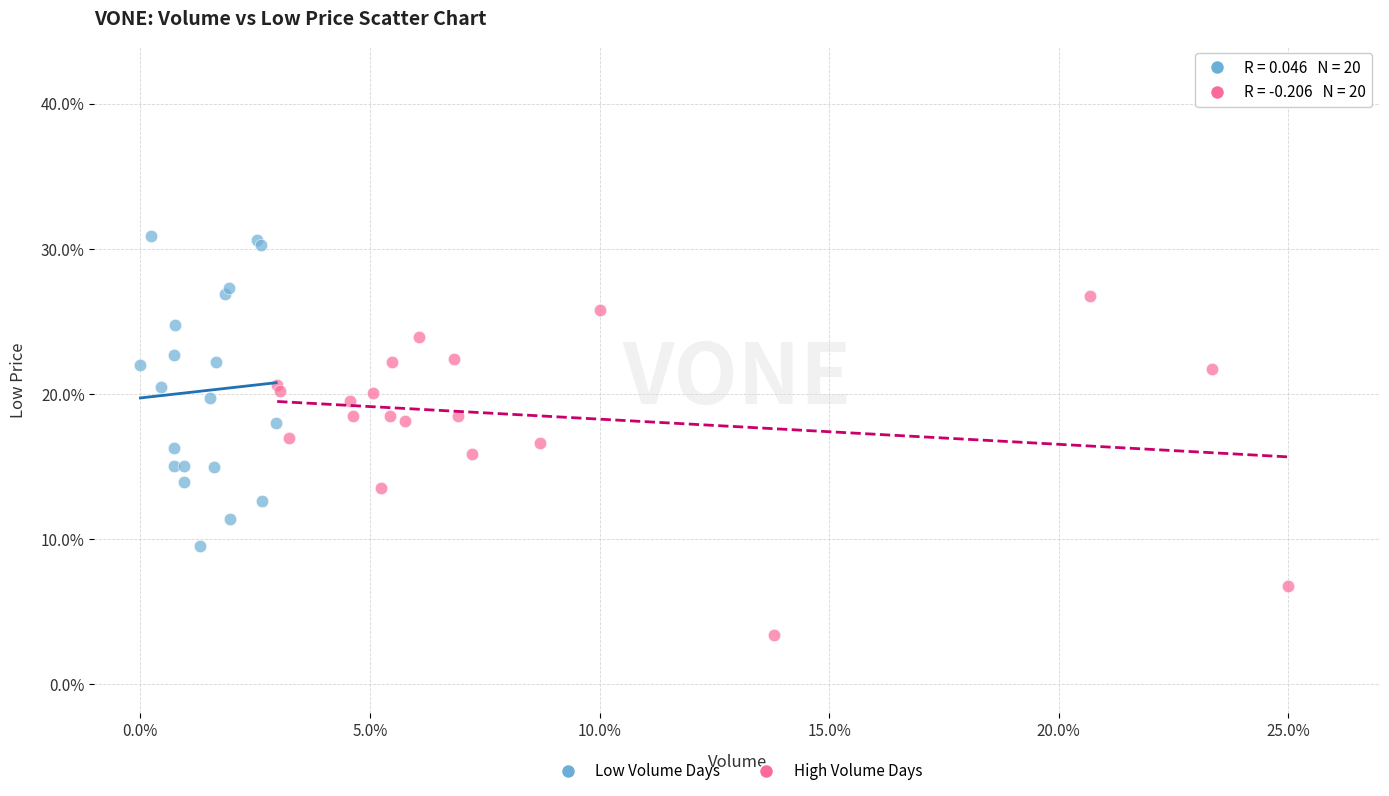

What are all the series names shown in the legend?

Low Volume Days, High Volume Days